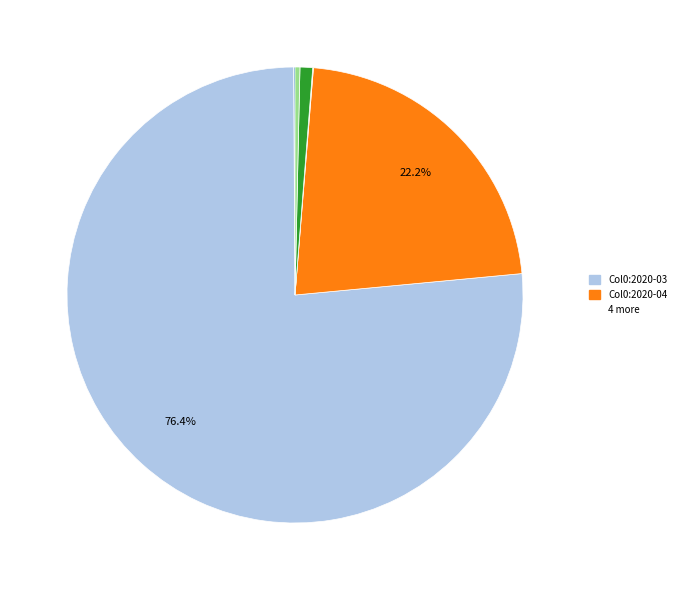

Does any single category account for the majority?

Yes